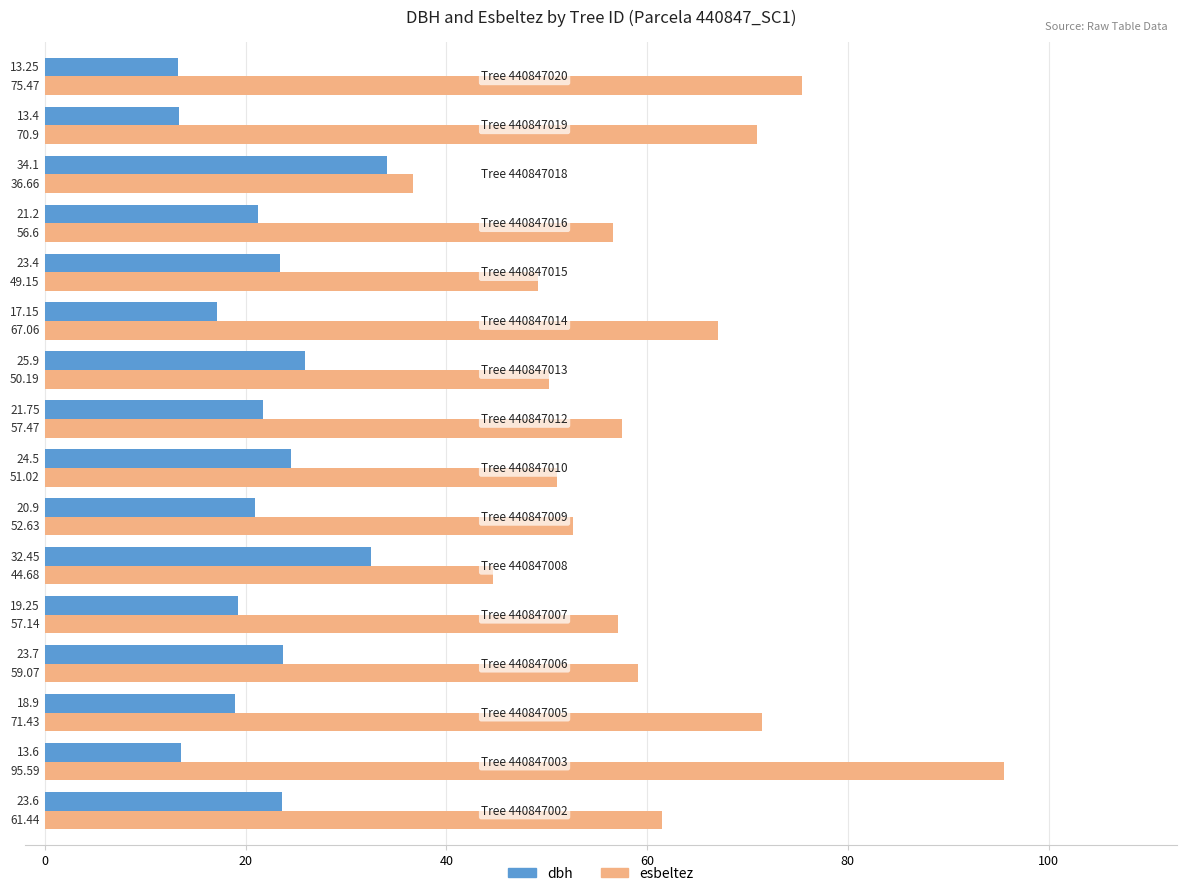

Which series has the largest range (max minus min)?

esbeltez